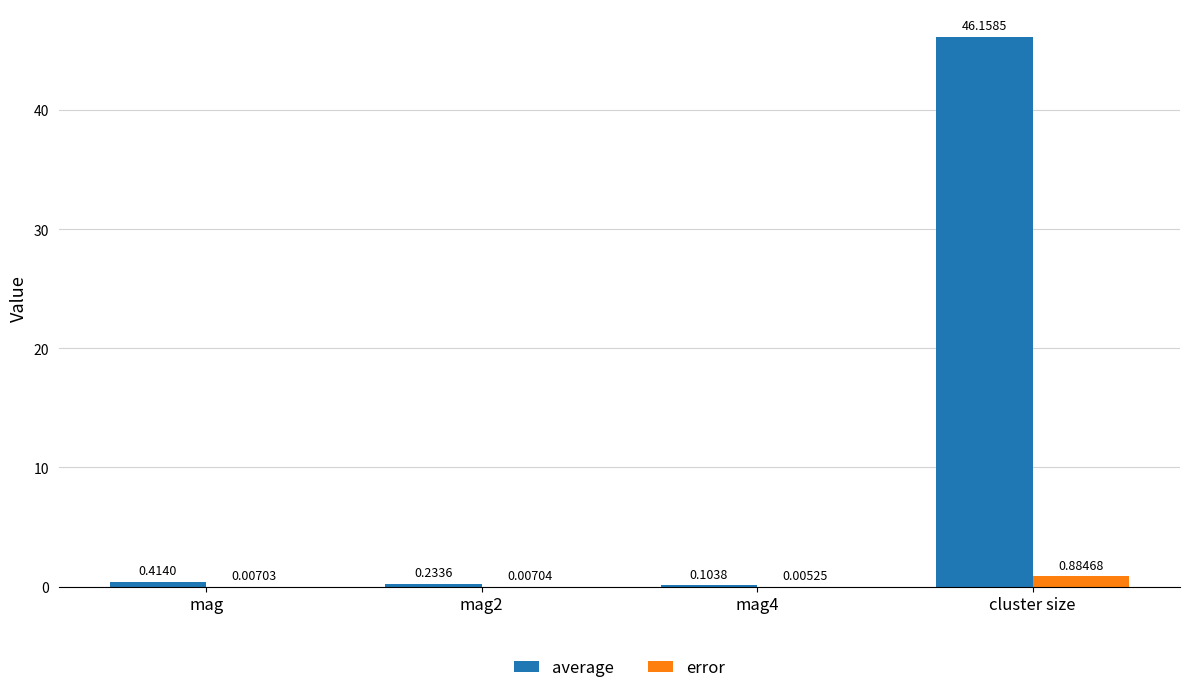

Between mag2 and mag4, which series saw the biggest shift?

average